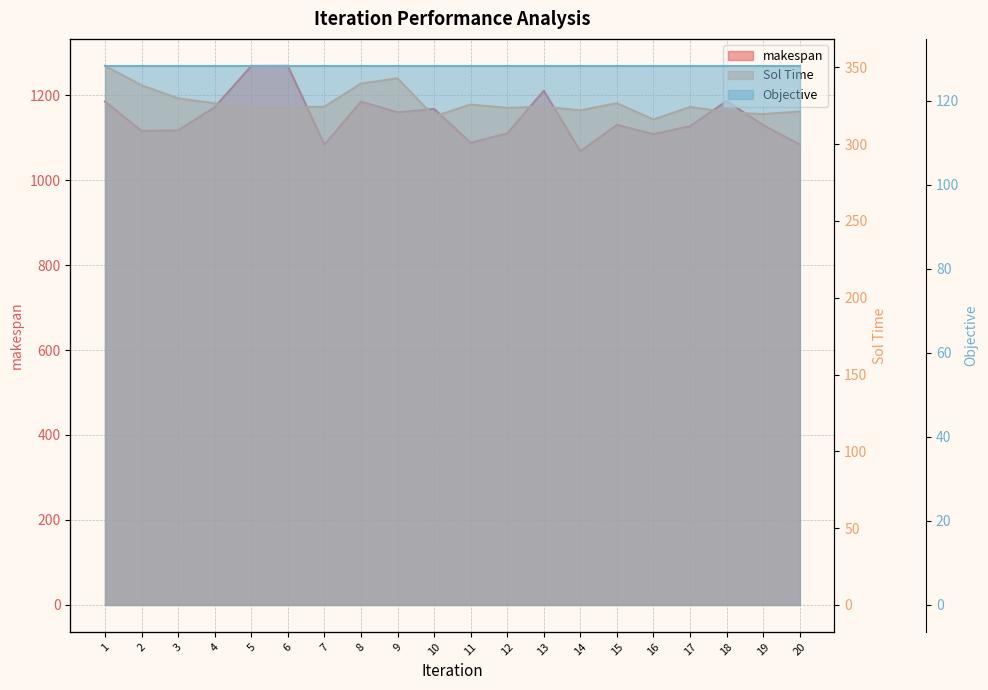

How many series are shown in this chart?

3